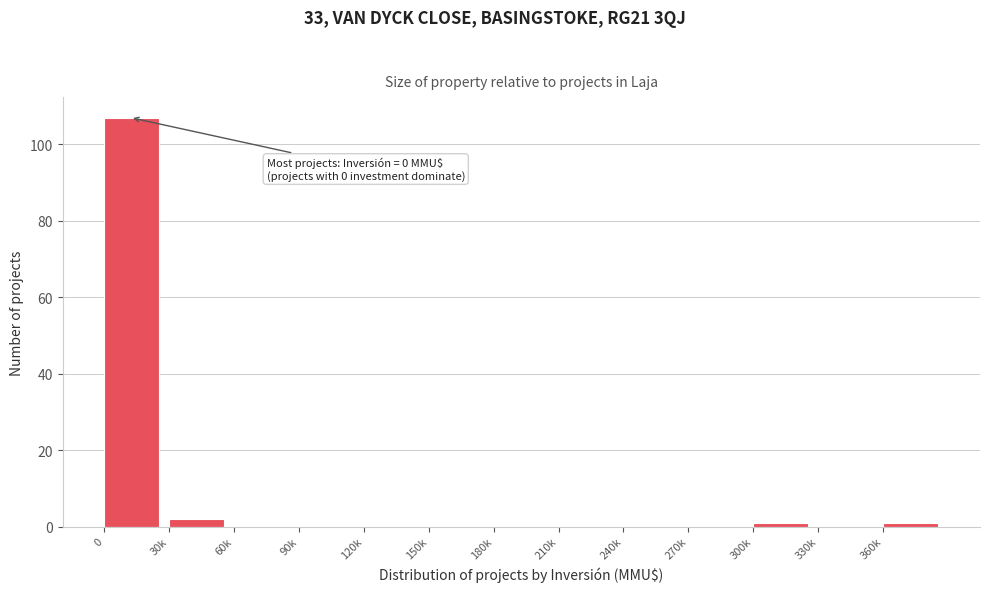

Reading right to left, extract all data points from this chart.

360k=1	330k=0	300k=1	270k=0	240k=0	210k=0	180k=0	150k=0	120k=0	90k=0	60k=0	30k=2	0=107